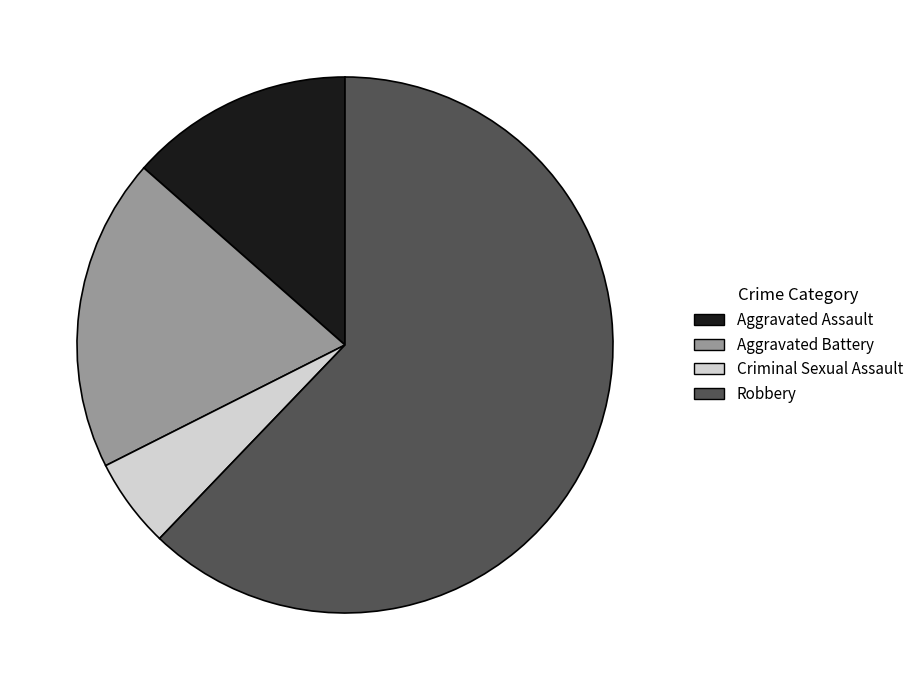

Is it true that Aggravated Battery is 28% of the pie?

False